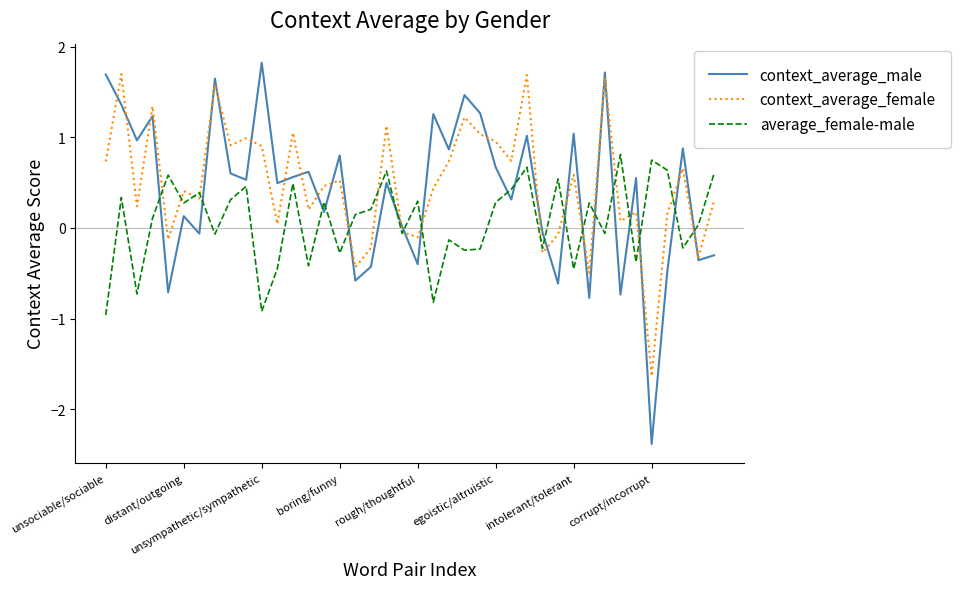

What is the highest value of the context_average_female series?

1.7